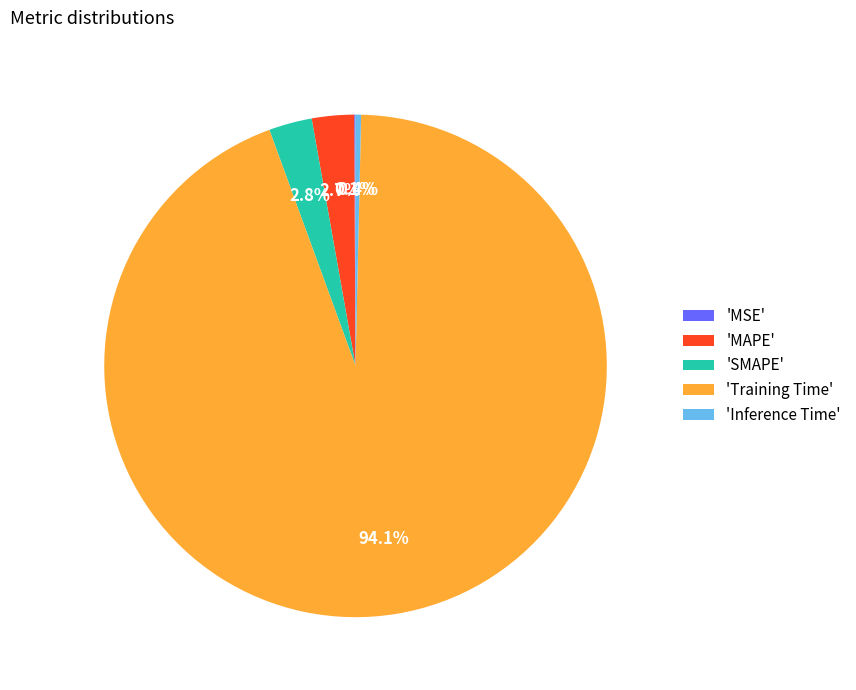

Which slice represents more than half of the pie?

'Training Time'